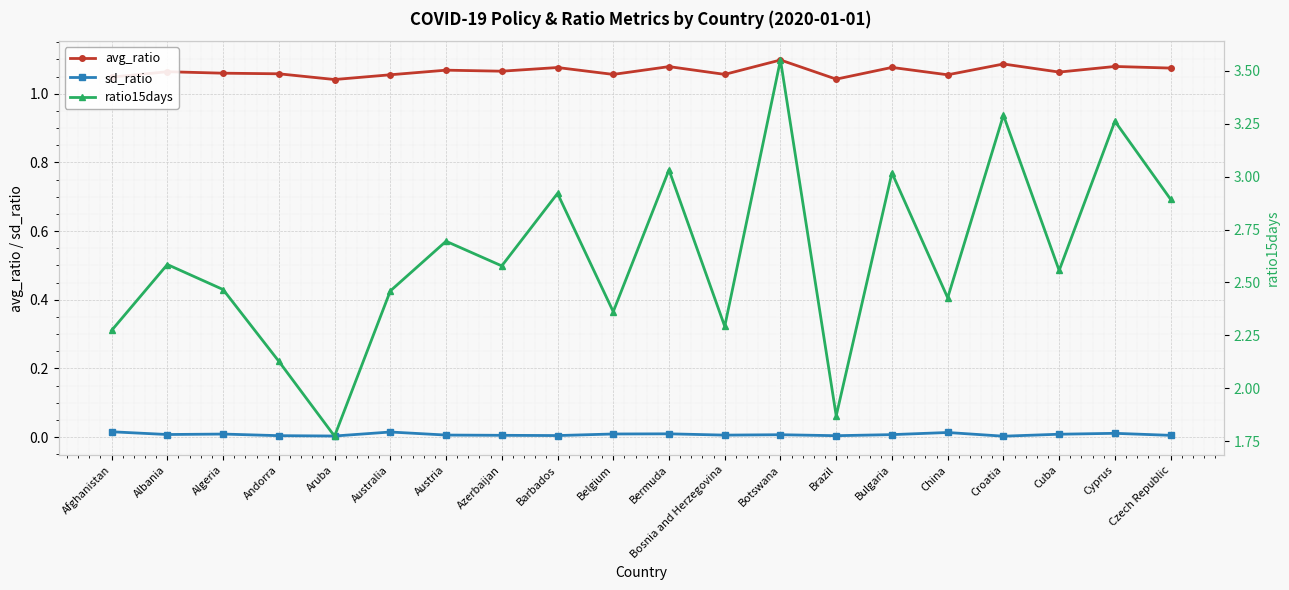

At which category is the sum across all series the highest?

Botswana